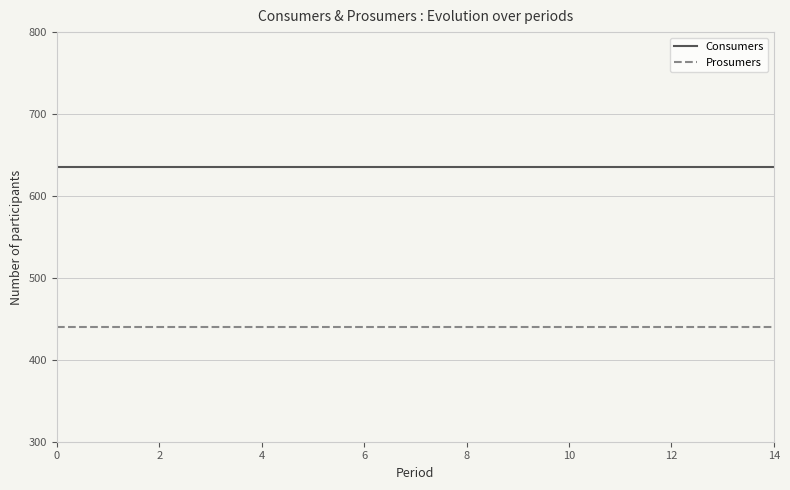

What is the highest value of the Prosumers series?

440